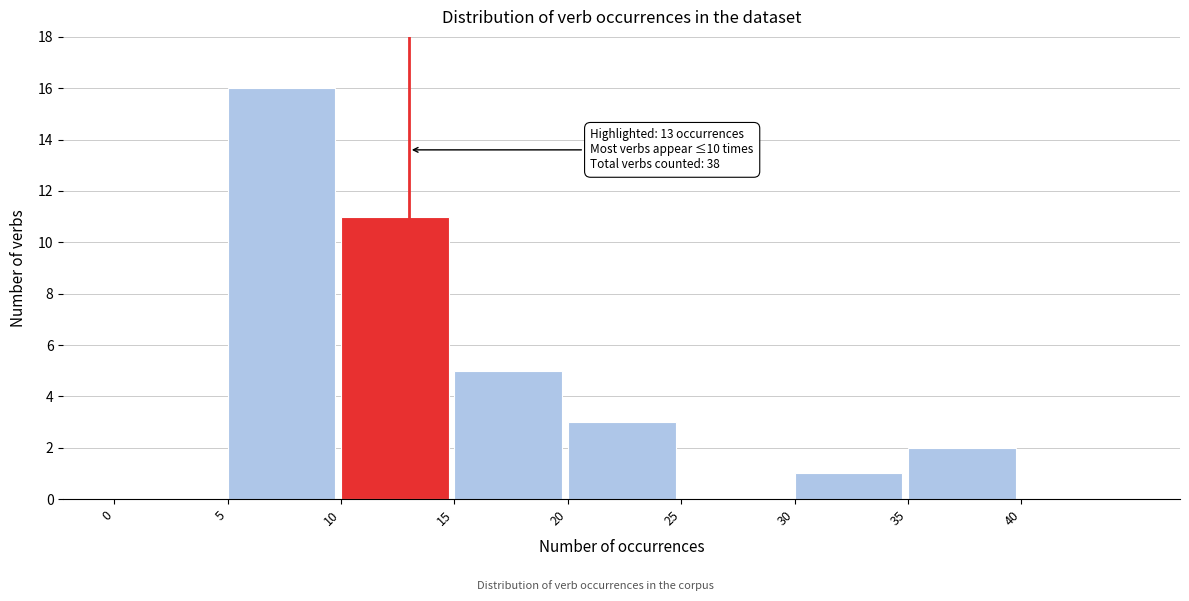

Over which range of the x-axis is the bar tallest?

5 to 10